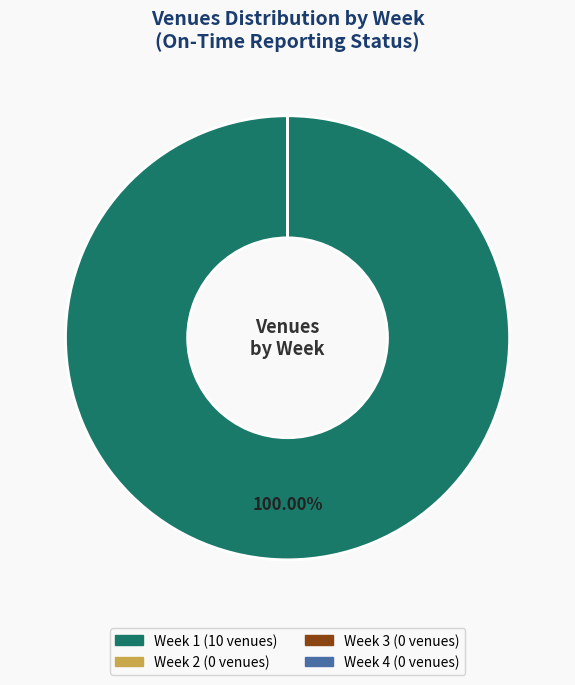

Is there a majority slice in this chart?

Yes